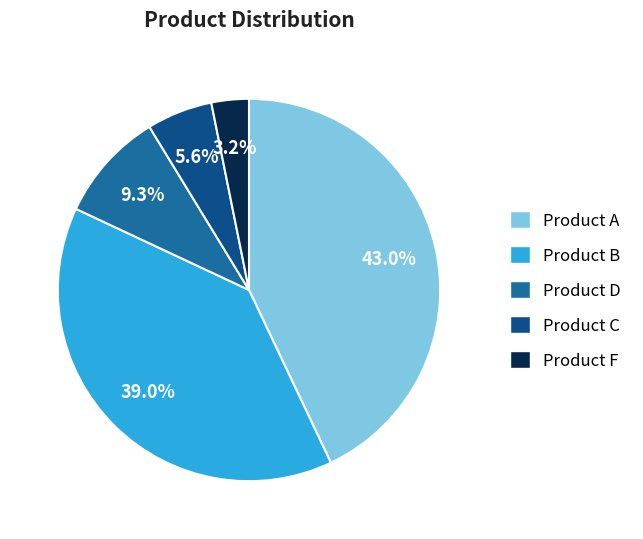

Rank the categories by value from highest to lowest.

Product A, Product B, Product D, Product C, Product F